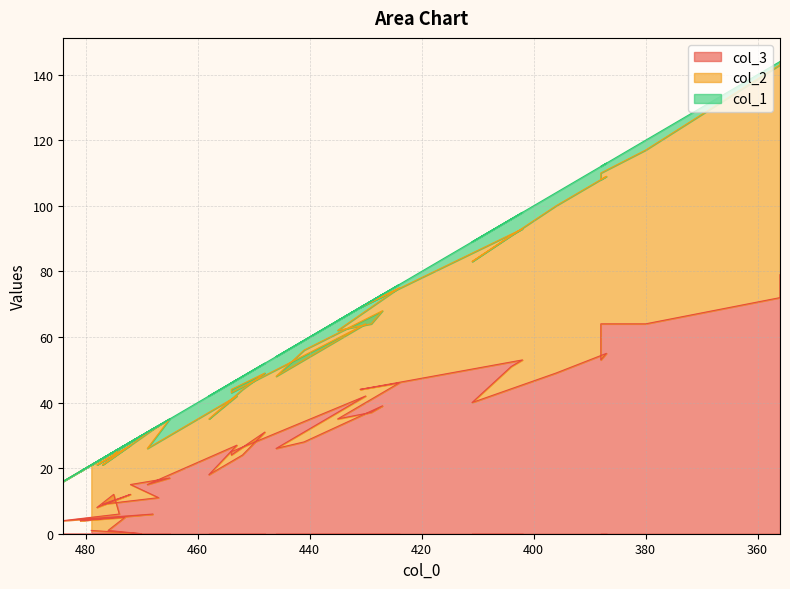

True or false: col_3 has a value of 2 at 473.

False